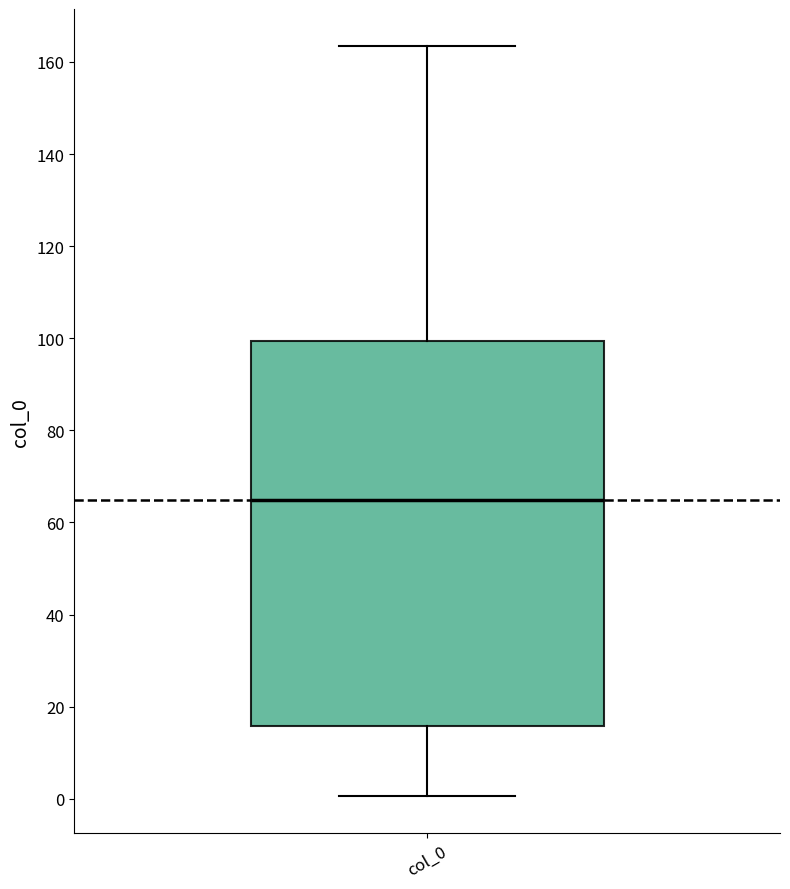

Transcribe this box plot: give where the median line is, the range the box spans, and where the two whiskers end, as read against the y-axis. The values are not printed on the chart, so give them approximately, as read against the axis.

median 64, box 16 to 100, whiskers 0 to 164